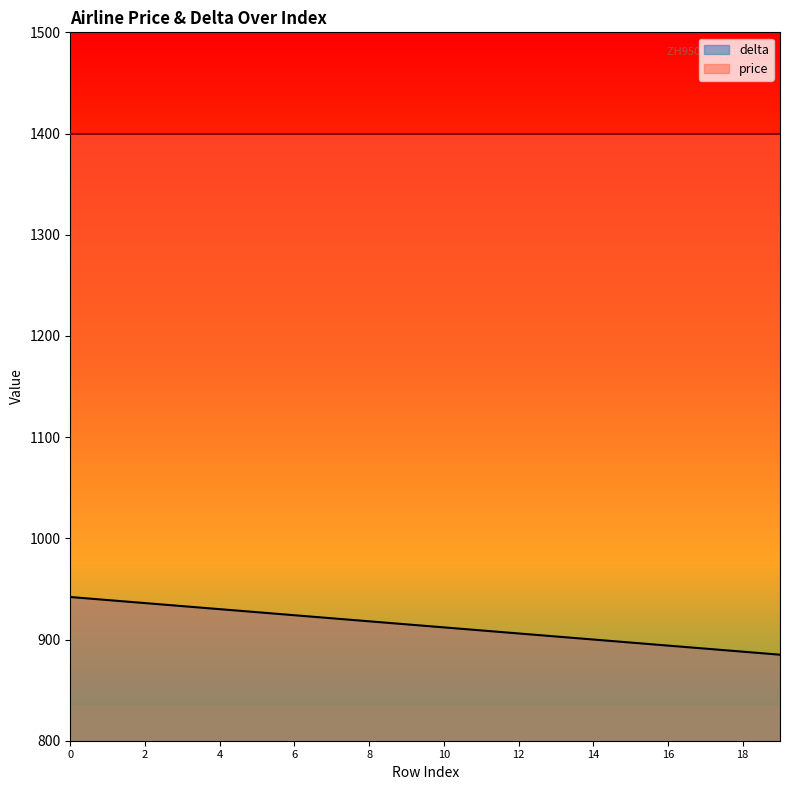

What is the maximum value shown in the chart?

1400